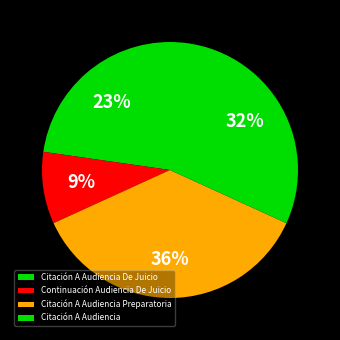

What is the ratio of the value at Continuación Audiencia De Juicio to the value at Citación A Audiencia?

0.3